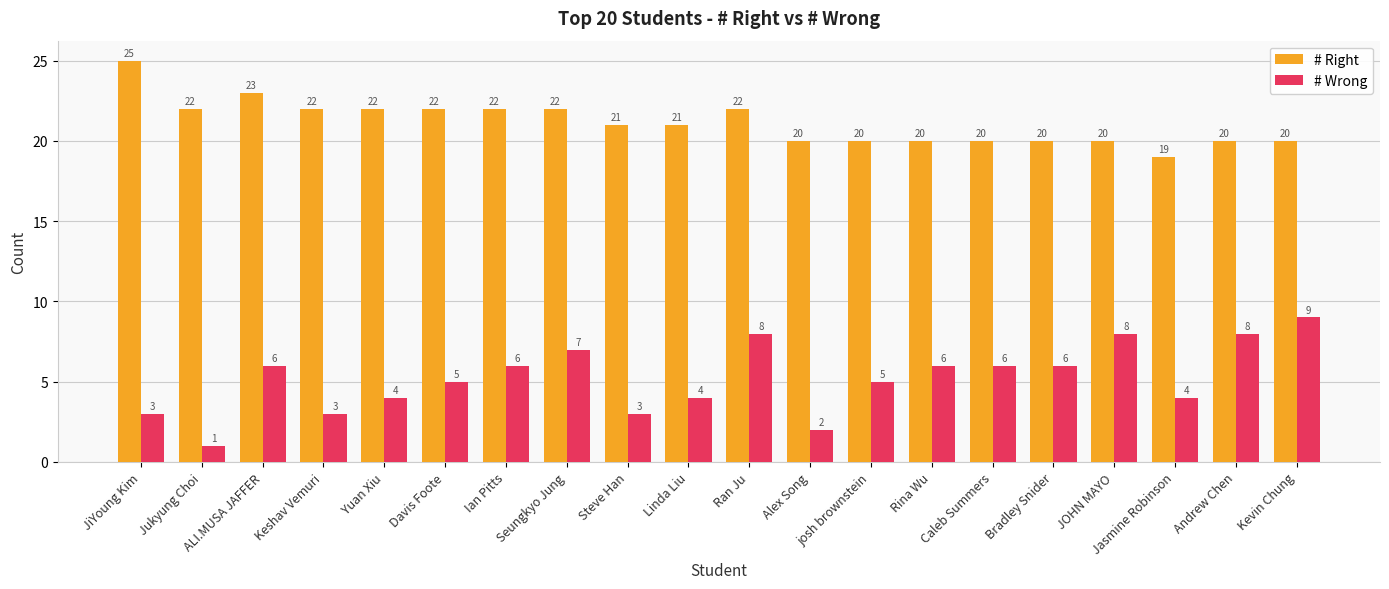

List the series in order of their overall mean, highest first.

# Right, # Wrong